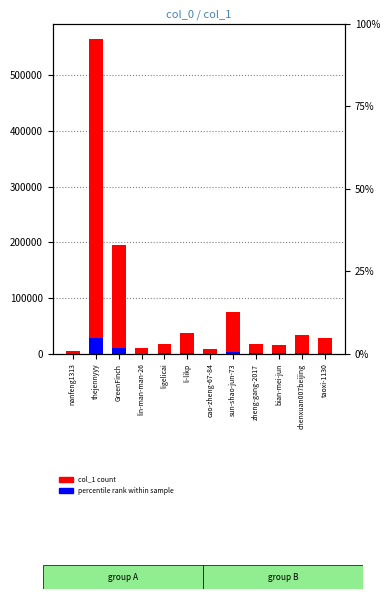

Which category has the highest value in the col_1 count series?

thejennyyy